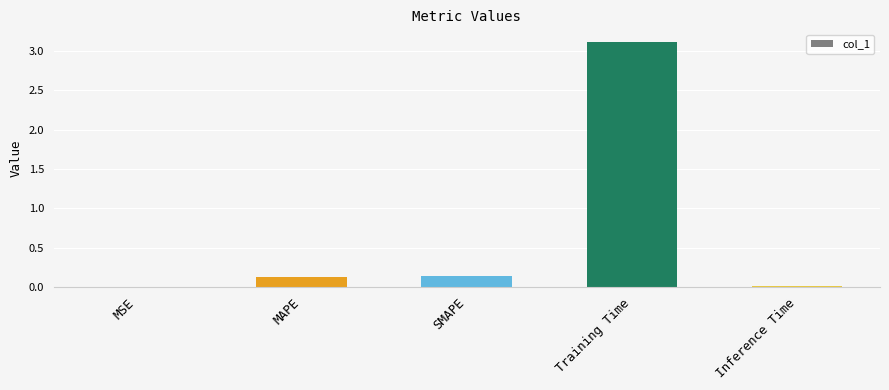

What is the maximum value shown in the chart?

3.1